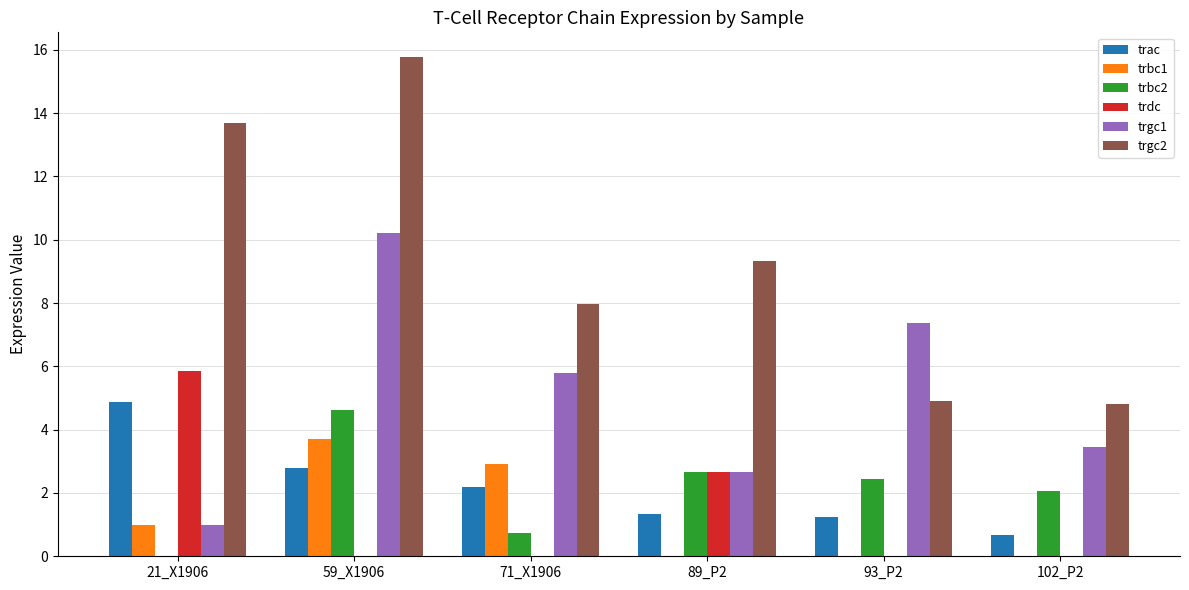

Which series has the largest total across all categories?

trgc2